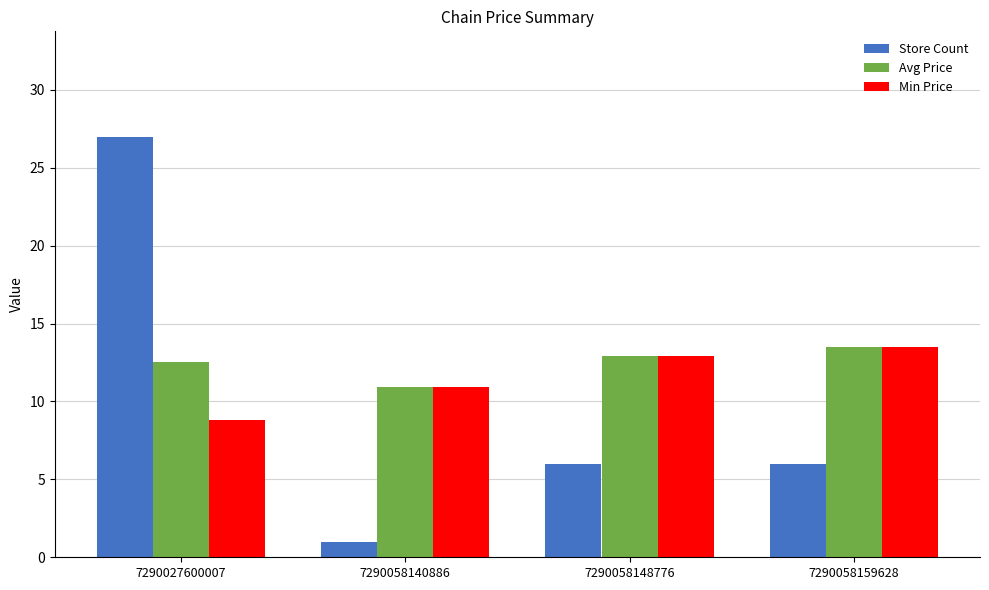

At which category is the sum across all series the highest?

7290027600007